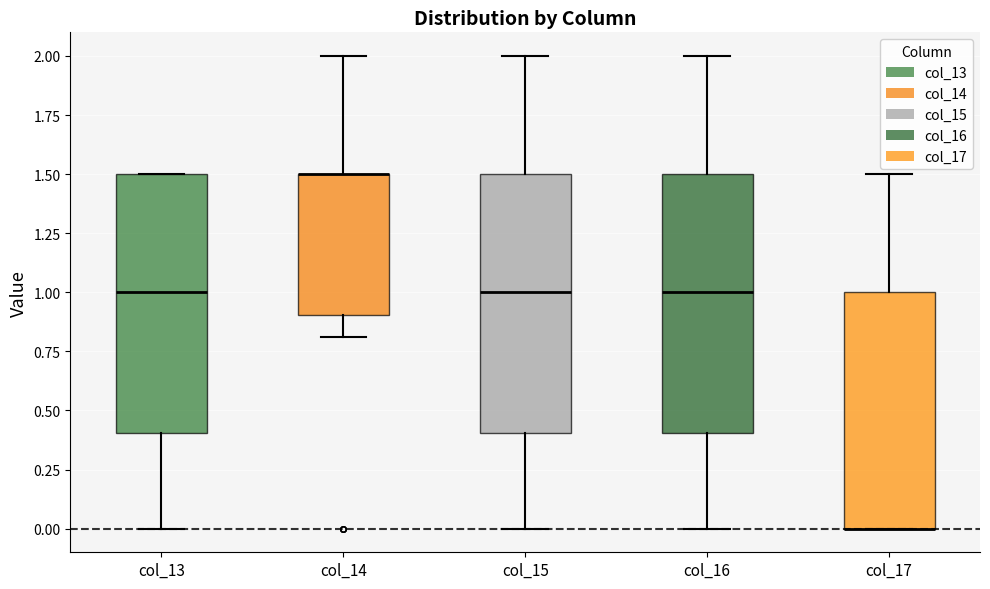

Reading left to right, read every box against the y-axis: the position of its median line, the range the box covers, and the ends of its whiskers. The values are not printed on the chart, so give them approximately, as read against the axis.

col_13: median 1.0, box 0.4 to 1.5, whiskers 0.0 to 1.5
col_14: median 1.5 (drawn on the box's upper edge), box 0.9 to 1.5, whiskers 0.8 to 2.0
col_15: median 1.0, box 0.4 to 1.5, whiskers 0.0 to 2.0
col_16: median 1.0, box 0.4 to 1.5, whiskers 0.0 to 2.0
col_17: median 0.0 (drawn on the box's lower edge), box 0.0 to 1.0, whiskers 0.0 to 1.5